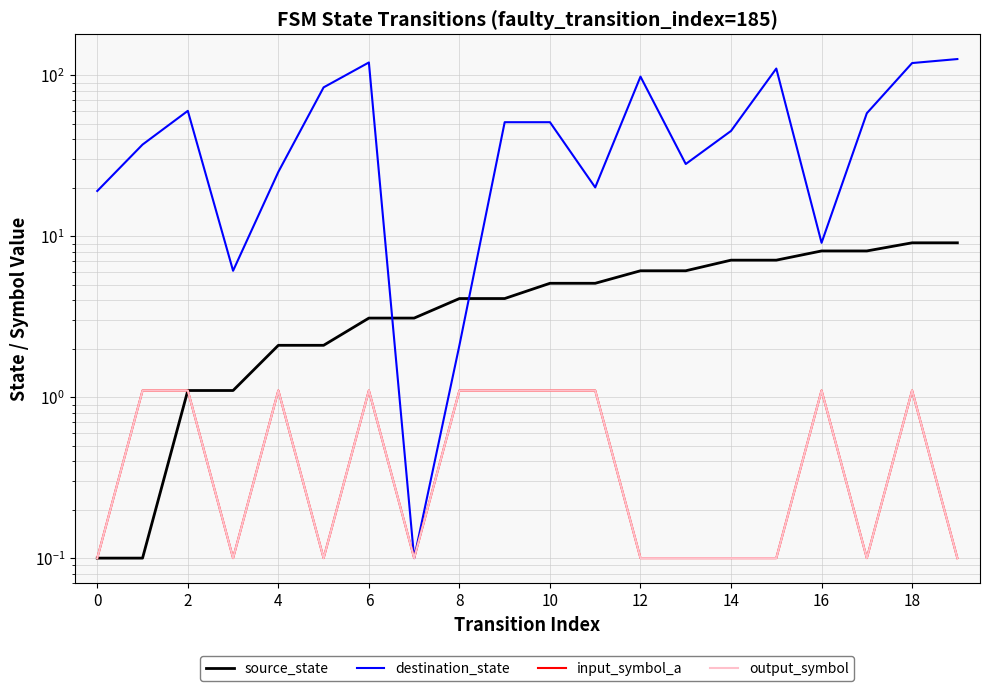

How many interior local valleys does the output_symbol series have?

4